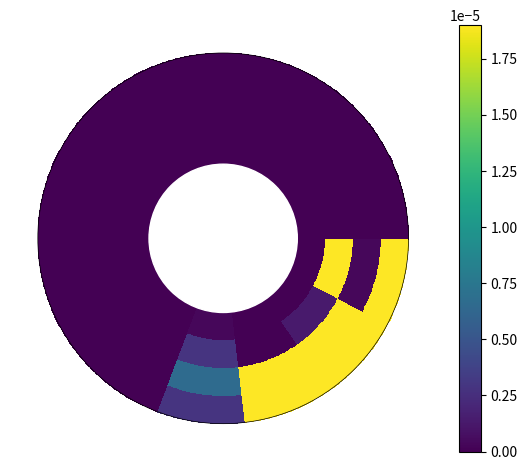

What is the maximum value for Nginx_100KB_errors_pct?

0.3